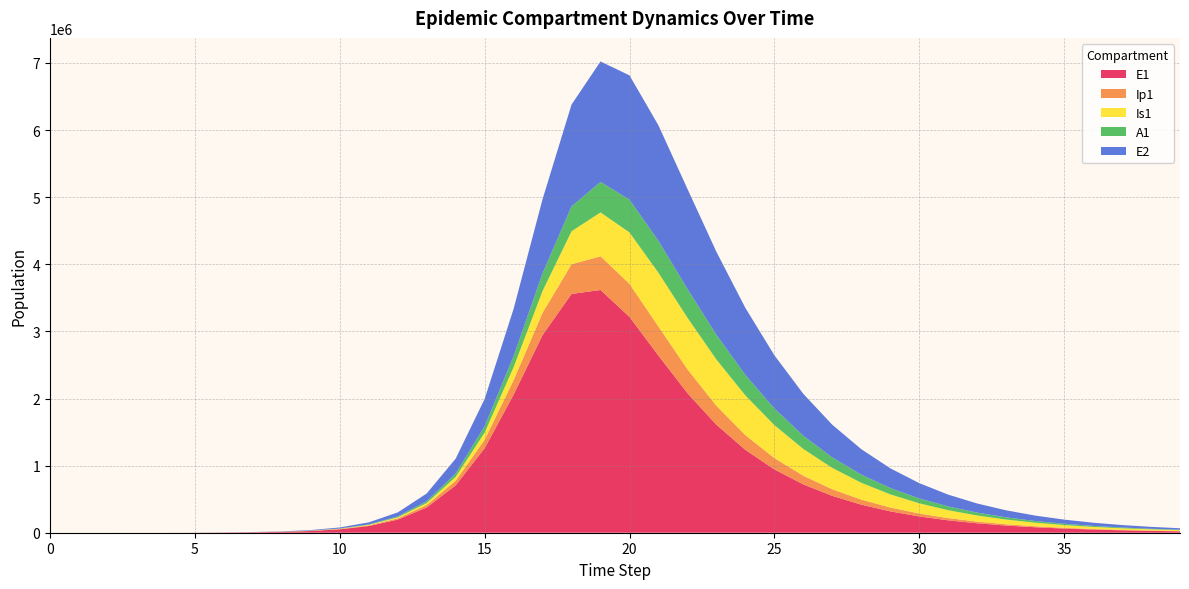

Reading right to left, what are all the values shown in this chart?

E1: 39=20848.2	38=27386.5	37=35975.1	36=47256.7	35=62075.3	34=81539.0	33=107102.8	32=140675.8	31=184762.7	30=242646.7	29=318626.8	28=418320.5	27=549040.8	26=720236.7	25=943924.0	24=1234821.3	23=1609249.0	22=2079920.1	21=2639053.1	20=3216257.8	19=3617069.1	18=3558600.9	17=2946288.8	16=2057918.9	15=1258928.5	14=706190.8	13=376624.3	12=195414.0	11=99940.7	10=50735.6	9=25661.0	8=12962.4	7=6579.0	6=3252.6	5=945.1	4=274.5	3=79.7	2=23.1	1=6.3	0=0.0
Ip1: 39=3753.2	38=4930.3	37=6476.3	36=8507.1	35=11174.5	34=14677.8	33=19278.5	32=25319.8	31=33251.0	30=43660.2	29=57314.0	28=75206.5	27=98612.2	26=129126.7	25=168646.9	24=219159.0	23=282008.5	22=355952.9	21=432980.6	20=492497.0	19=502492.7	18=442422.6	17=331299.7	16=214820.3	15=125334.8	14=68414.7	13=35952.2	12=18510.6	11=9429.6	10=4777.9	9=2415.9	8=1225.5	7=638.8	6=273.1	5=79.4	4=23.0	3=6.7	2=1.9	1=0.5	0=0.0
Is1: 39=13852.6	38=18165.4	37=23808.1	36=31181.8	35=40801.7	34=53325.2	33=69582.6	32=90608.1	31=117663.3	30=152242.5	29=196032.1	28=250783.2	27=318024.1	26=398498.1	25=491168.7	24=591624.4	23=689882.3	22=768266.1	21=801782.6	20=765829.0	19=653713.4	18=491218.6	17=325649.9	16=194555.3	15=108053.3	14=57384.1	13=29718.4	12=15185.6	11=7705.6	10=3895.5	9=1963.4	8=980.3	7=460.3	6=186.3	5=54.2	4=15.9	3=4.8	2=1.7	1=0.9	0=1.0
A1: 39=6526.8	38=8562.7	37=11229.1	36=14718.1	35=19278.0	34=25228.1	33=32976.1	32=43037.3	31=56054.7	30=72814.5	29=94250.5	28=121421.2	27=155433.2	26=197263.2	25=247401.1	24=305197.9	23=367769.4	22=428381.0	21=474699.5	20=488875.3	19=454188.8	18=370419.3	17=262638.7	16=164498.1	15=94067.6	14=50789.1	13=26537.1	12=13622.8	11=6929.1	10=3507.8	9=1771.5	8=893.1	7=447.8	6=187.7	5=54.5	4=15.8	3=4.5	2=1.2	1=0.2	0=0.0
E2: 39=21894.1	38=28441.7	37=36940.6	36=47968.3	35=62270.3	34=80807.5	33=104814.6	32=135872.1	31=175991.5	30=227711.3	29=294195.3	28=379304.9	27=487591.6	26=624076.7	25=793546.0	24=998796.7	23=1236788.8	22=1491197.9	21=1720959.6	20=1851806.6	19=1795197.4	18=1517998.1	17=1105278.8	16=704301.4	15=406882.3	14=220931.7	13=115784.0	12=59530.3	11=30303.7	10=15347.4	9=7753.1	8=3914.0	7=1985.9	6=981.7	5=285.2	4=82.9	3=24.1	2=7.0	1=1.9	0=0.0